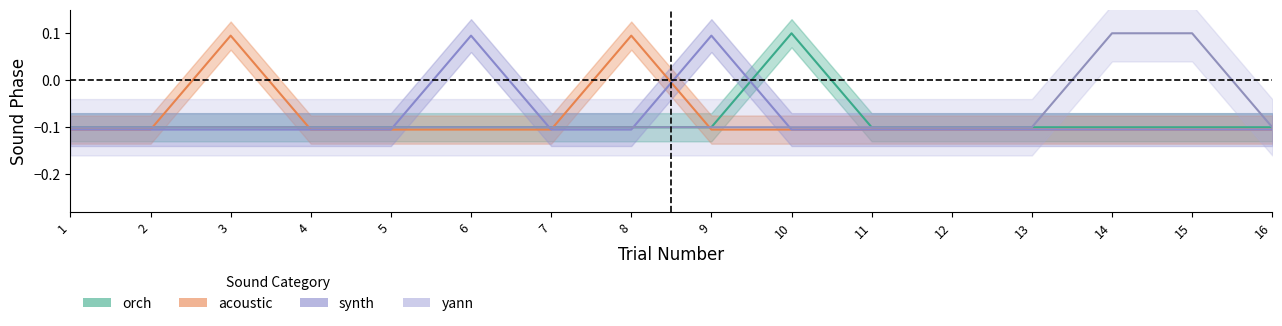

What is the total value across all series at 8?

-0.2